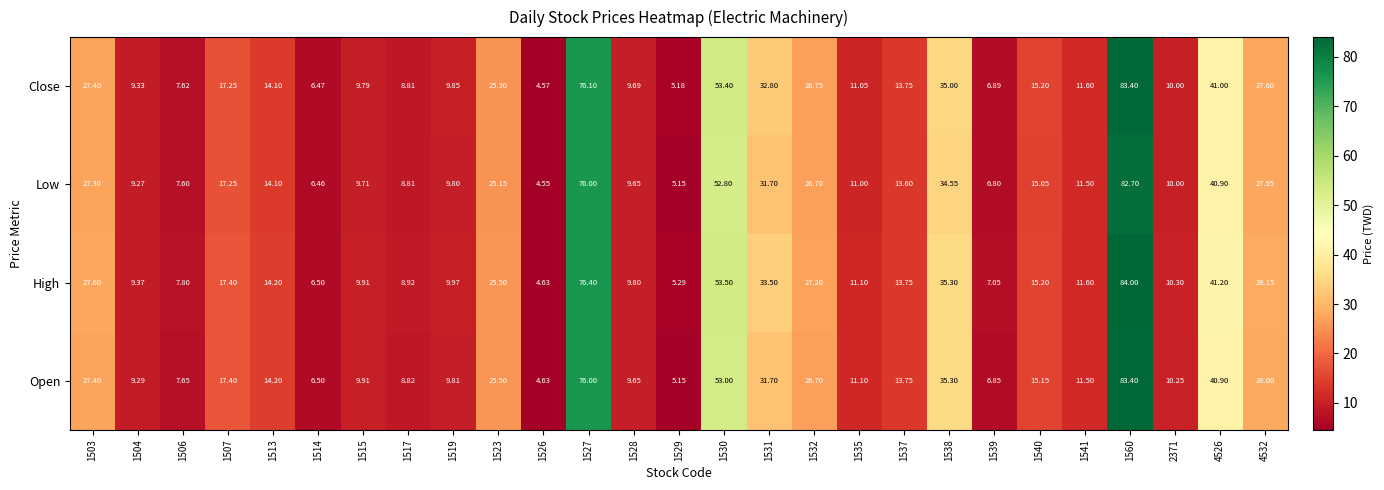

What is the total value across all series at 1523?

101.5